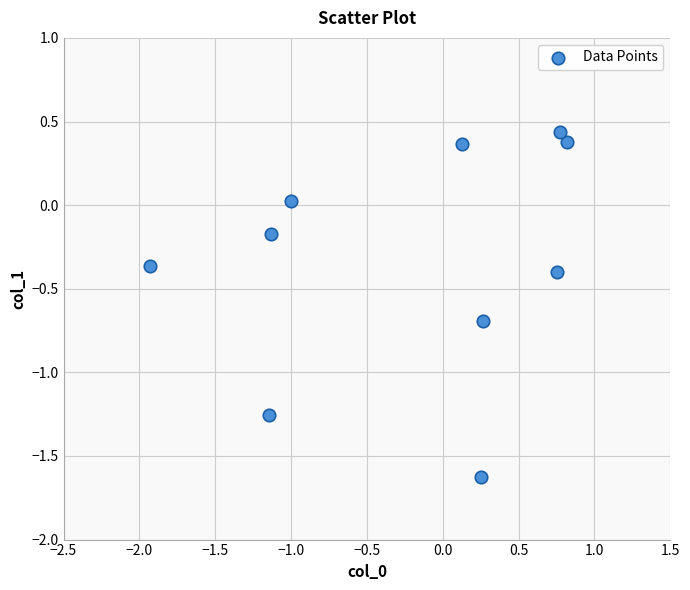

What is the range of X values (max minus min)?

2.8